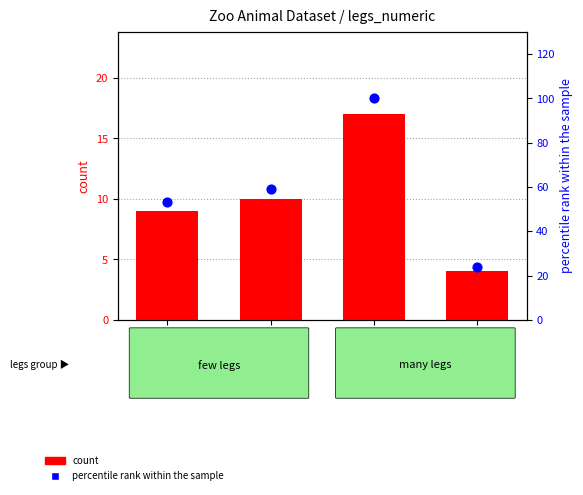

Which series has the largest total across all categories?

percentile rank within the sample